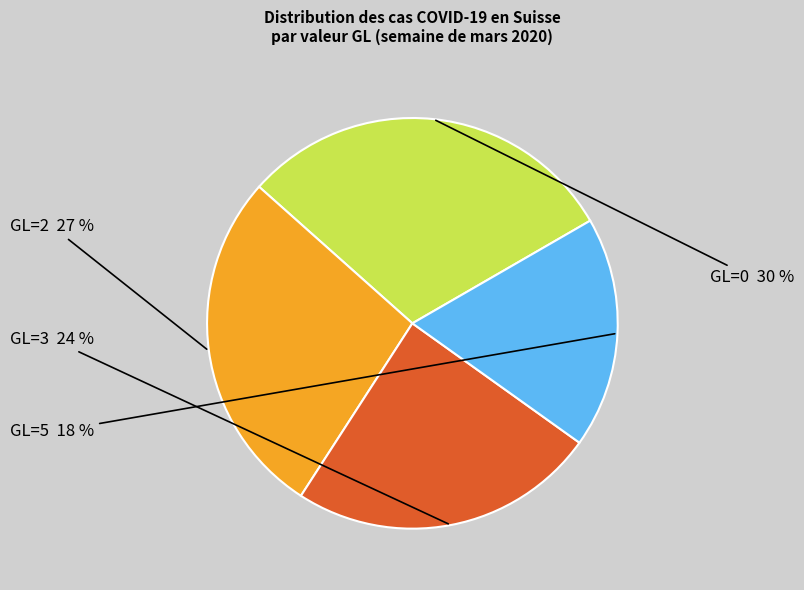

Is there a majority slice in this chart?

No